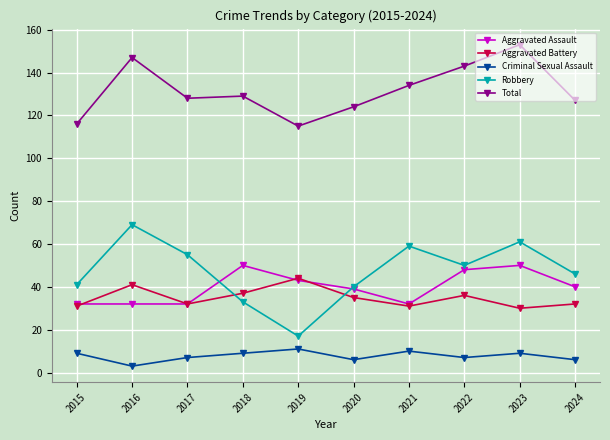

Which series has the largest total across all categories?

Total